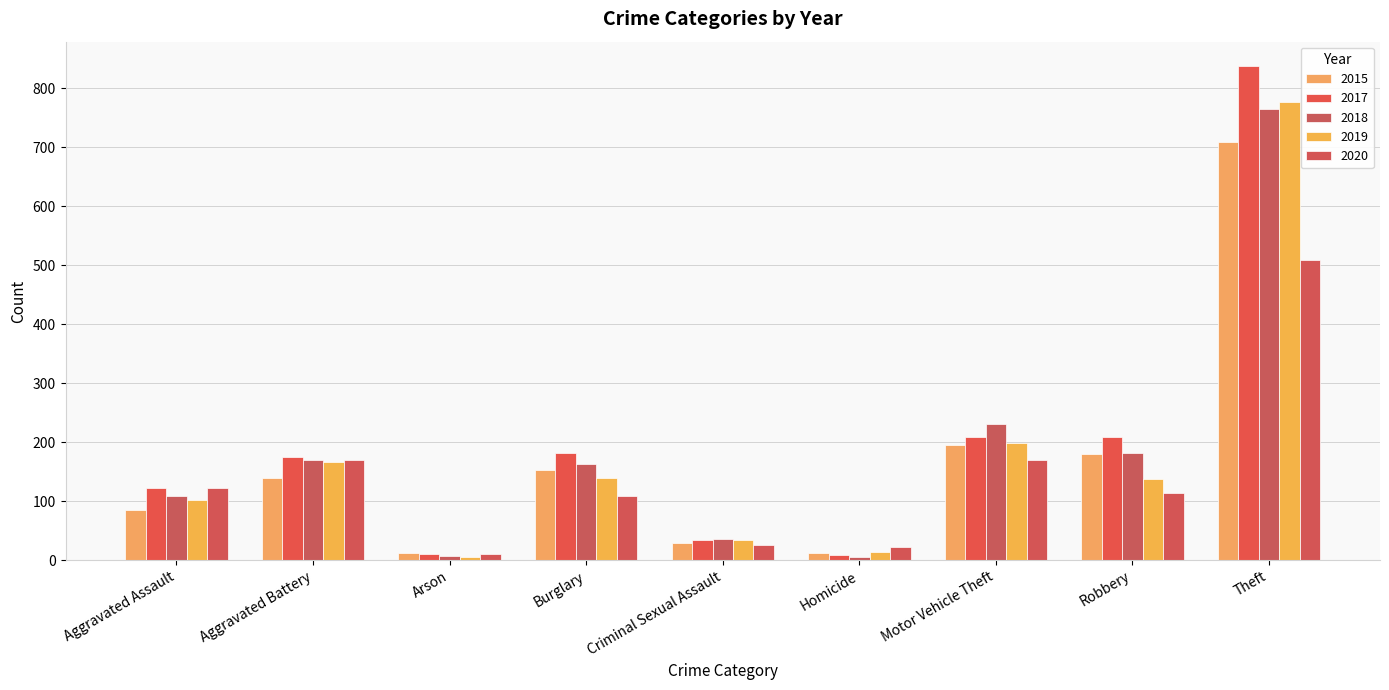

What is the total value across all series at Arson?

46